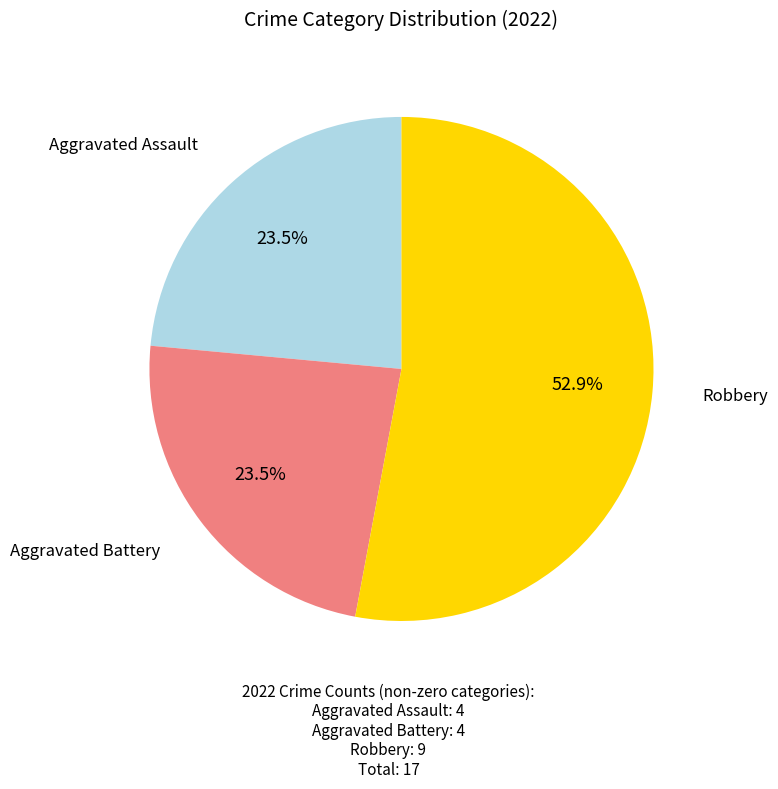

Is there any slice that represents more than half of the pie?

Yes